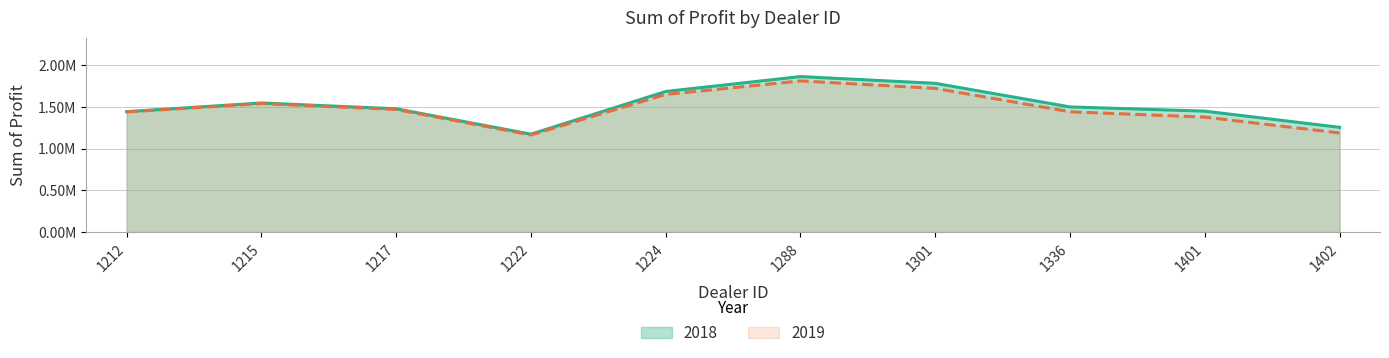

Count the number of categories in the chart.

10